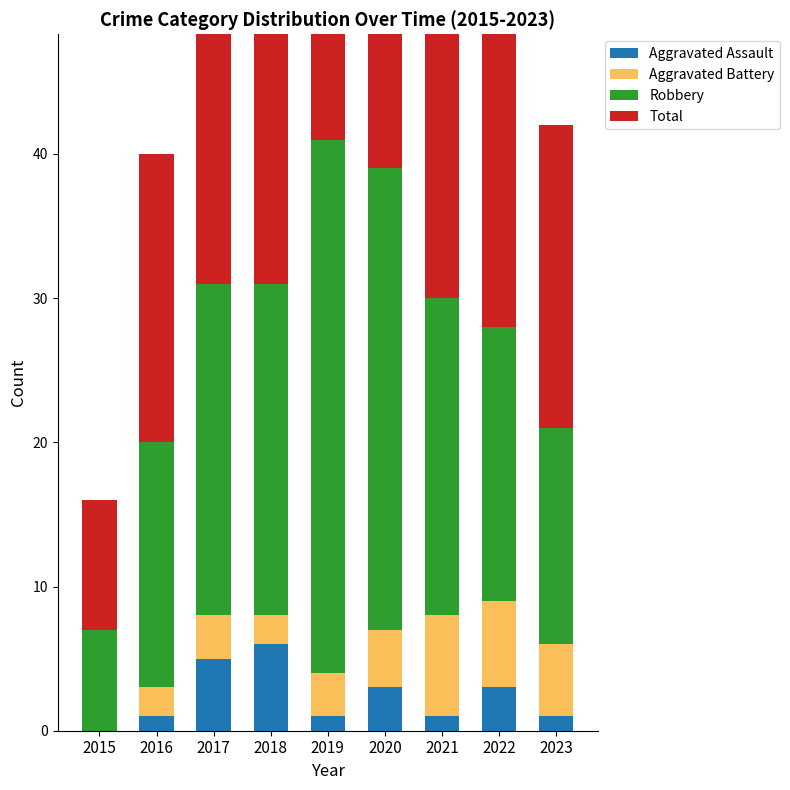

True or false: Total has a value of 9 at 2015.

True